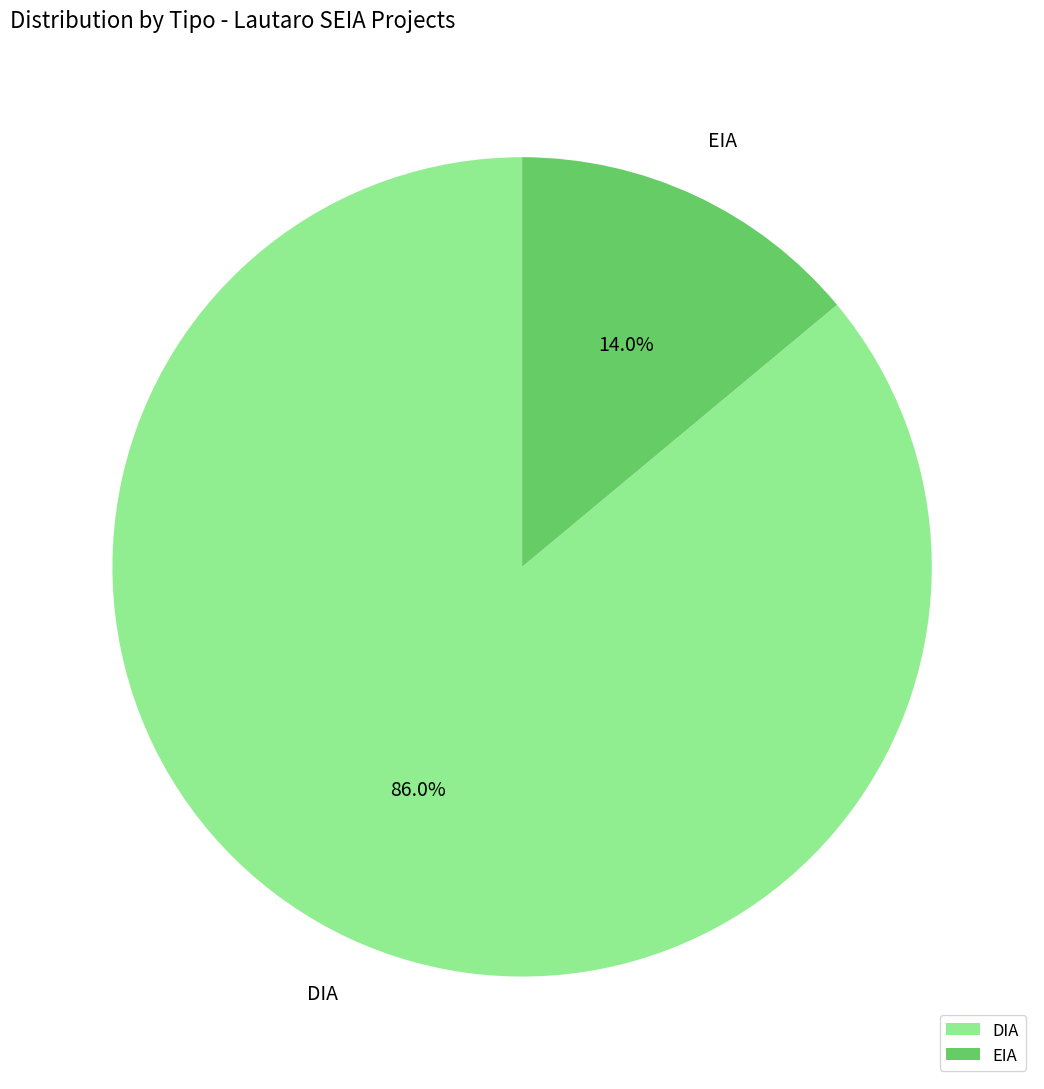

Is there a majority slice in this chart?

Yes